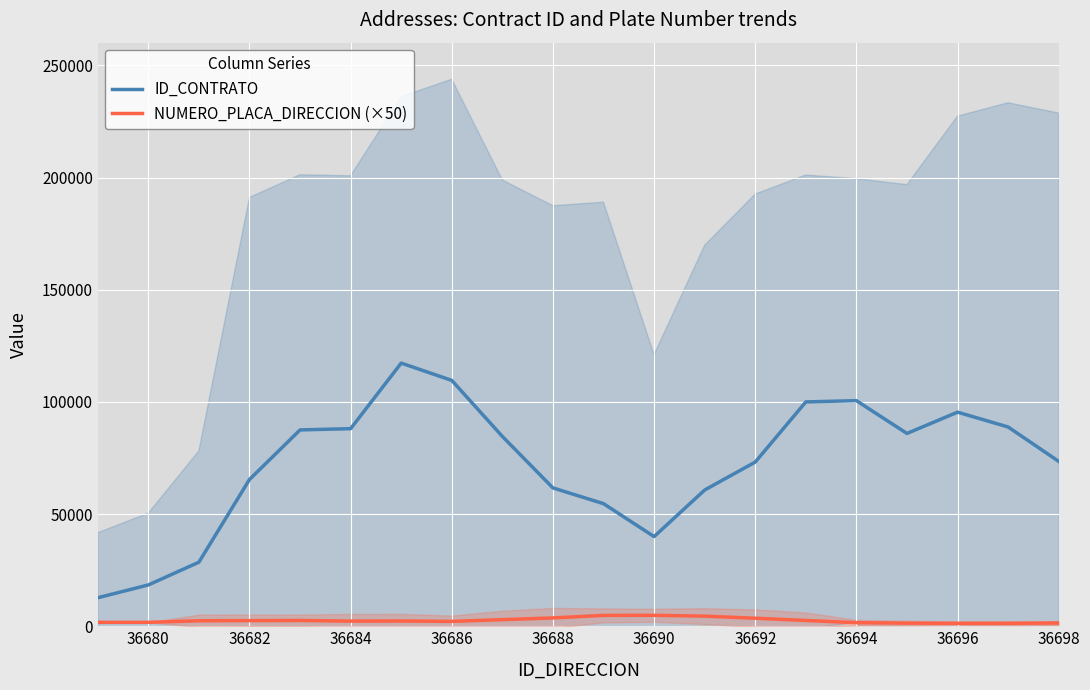

Which series has the largest total across all categories?

ID_CONTRATO